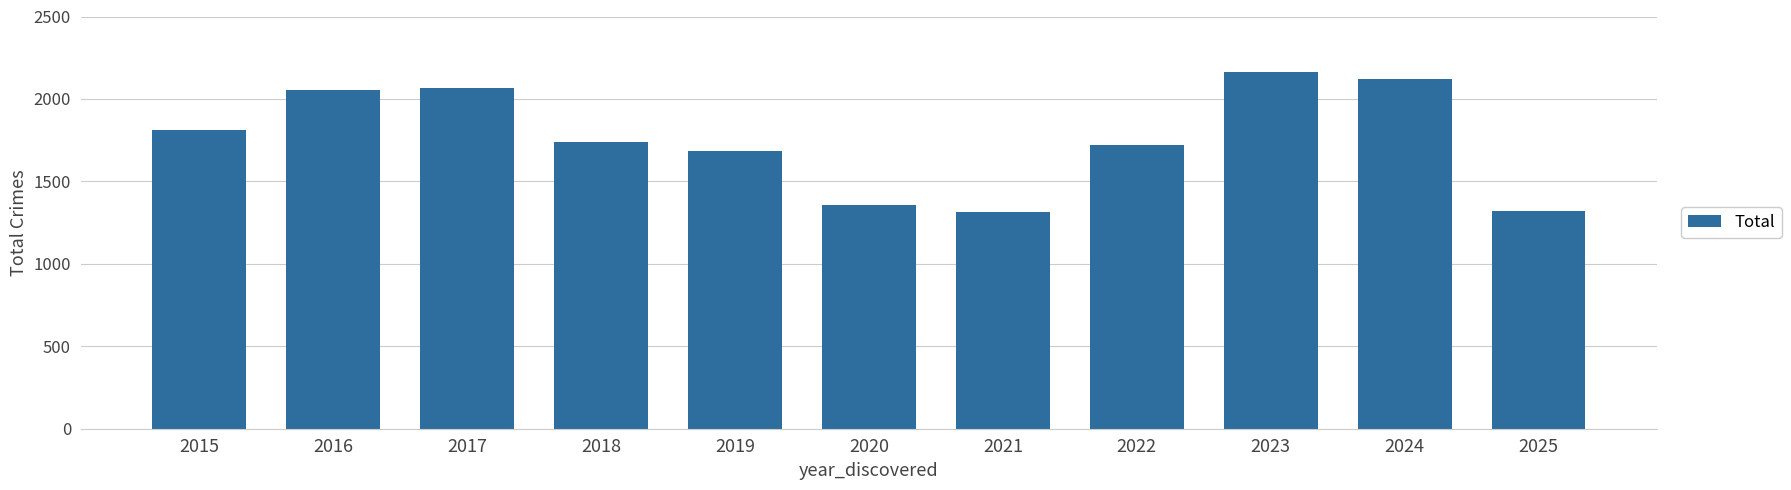

Are the bars horizontal?

No